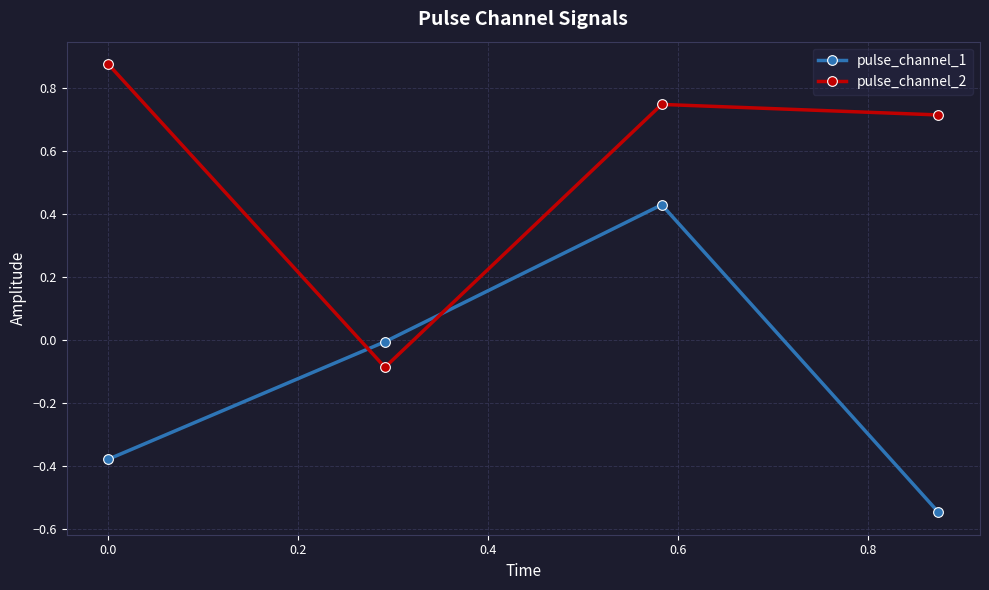

True or false: pulse_channel_2 and pulse_channel_1 cross at least once.

True